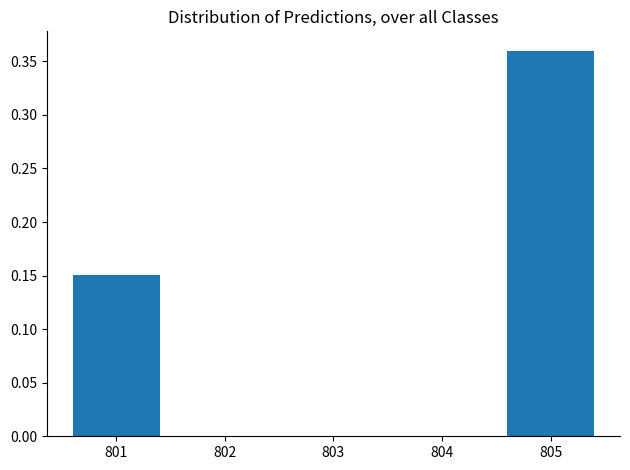

What is the average value?

0.1